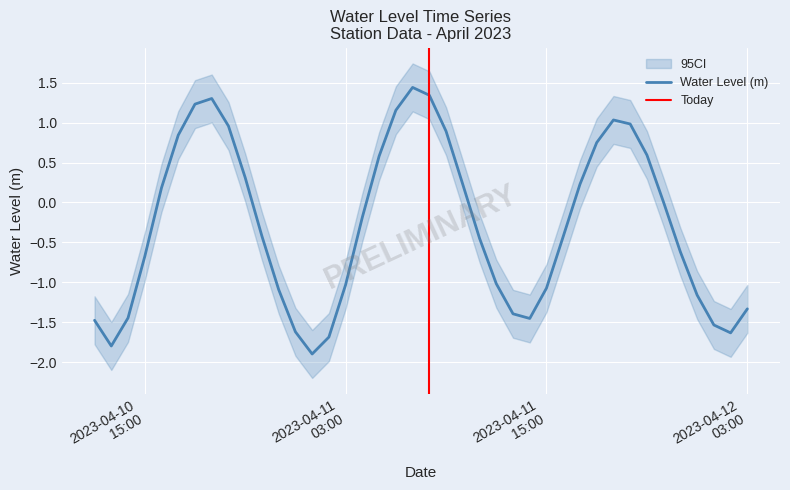

What is the change in value from 2023-04-11 11:00:00 to 2023-04-11 18:00:00?

+1.2